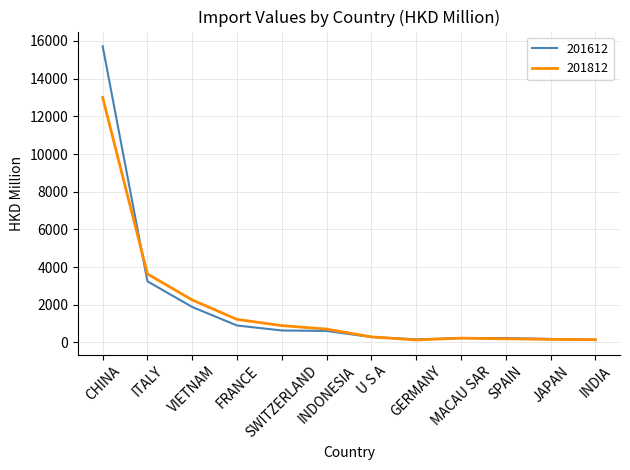

What are all the series names shown in the legend?

201612, 201812